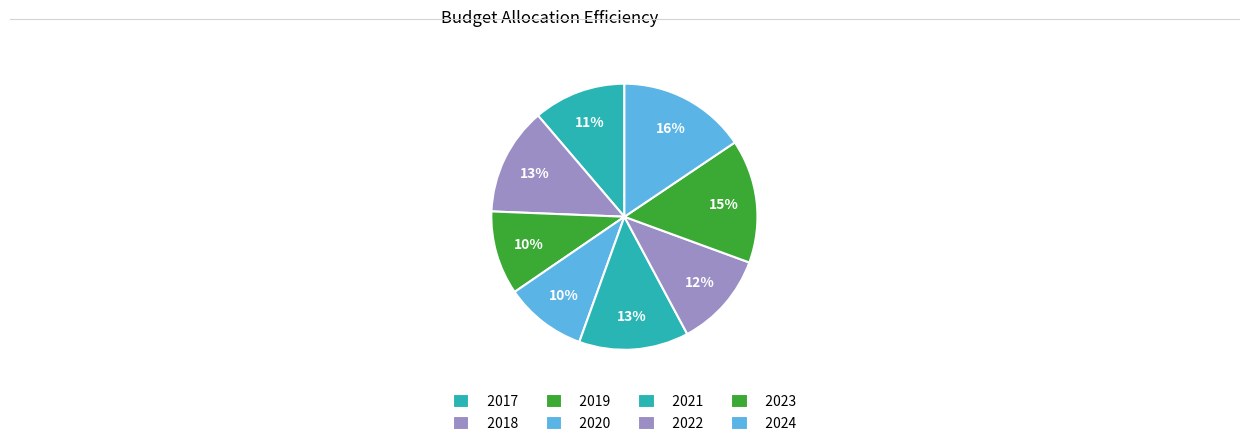

To the nearest percent, what percentage of the pie is 2018?

13%